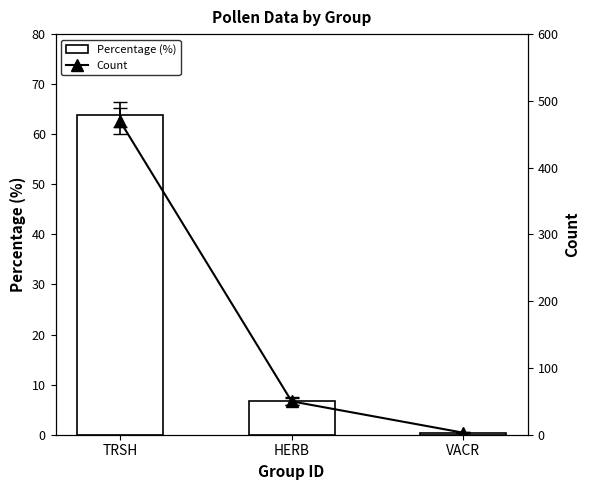

At which label does Count first exceed 50?

TRSH